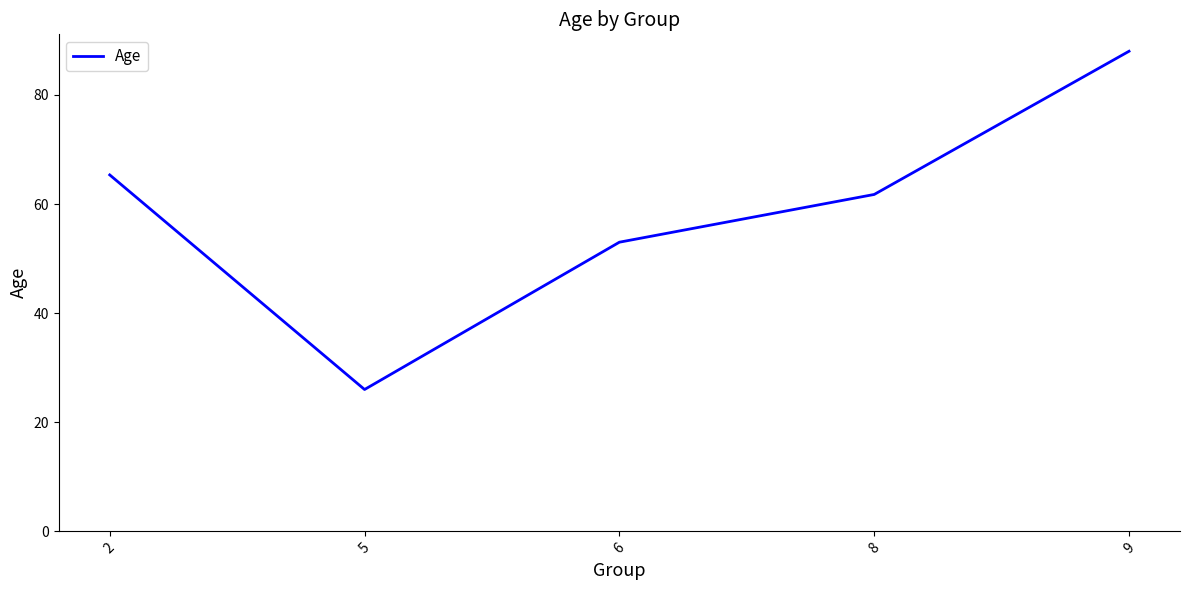

Rank the categories by value from lowest to highest.

5, 6, 8, 2, 9